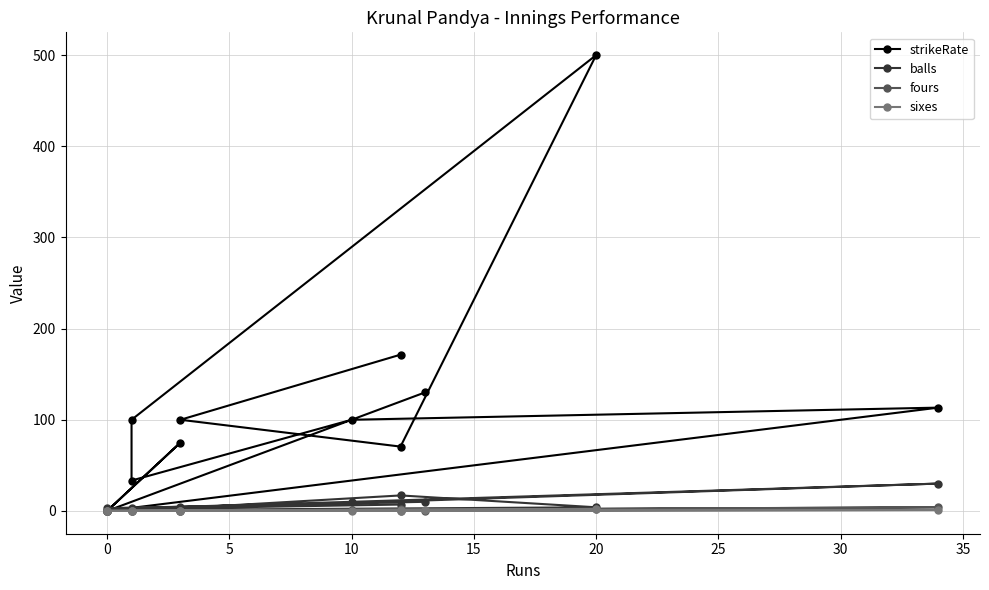

True or false: strikeRate has more than 2 points higher than both neighbors.

True